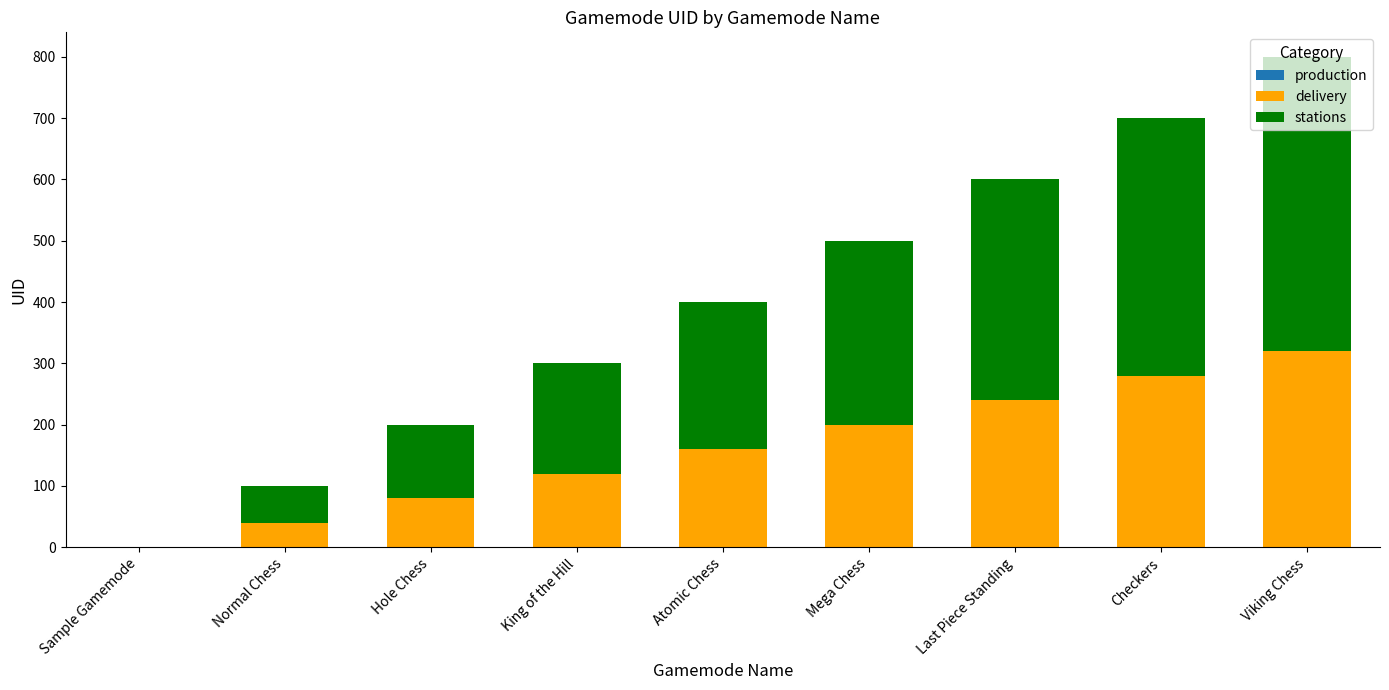

What is the total value across all series at Last Piece Standing?

600